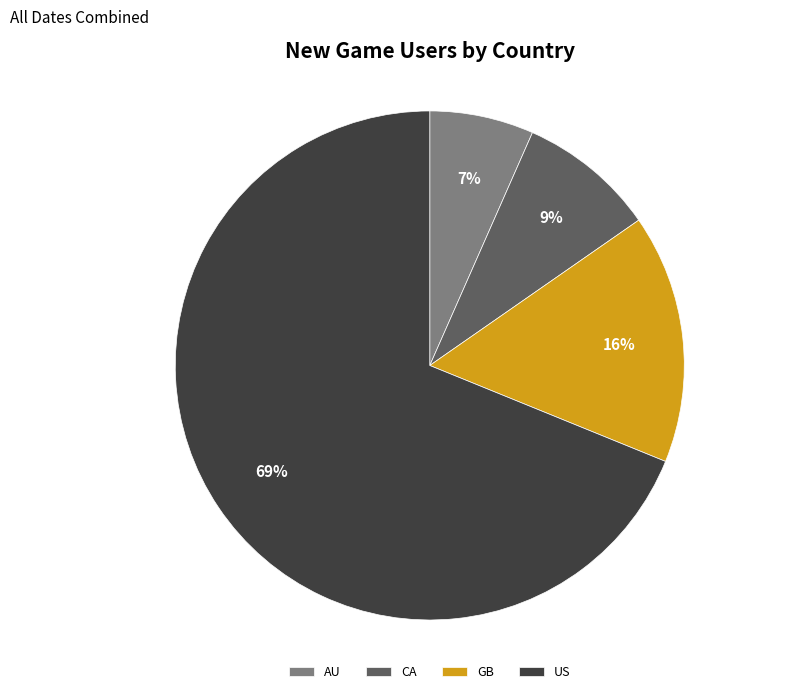

To the nearest percent, what is the average slice percentage?

25%